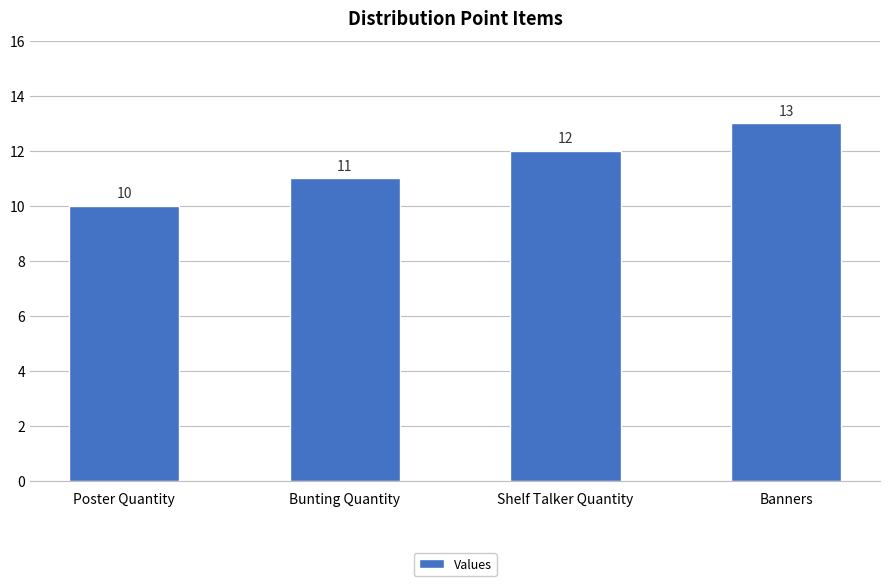

What is the change in value from Bunting Quantity to Shelf Talker Quantity?

+1